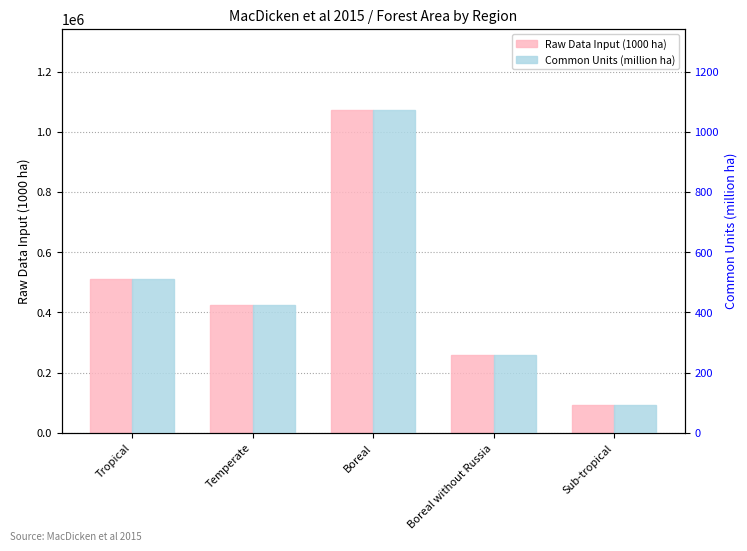

Read the Common Units (million ha) value at Sub-tropical.

91.1